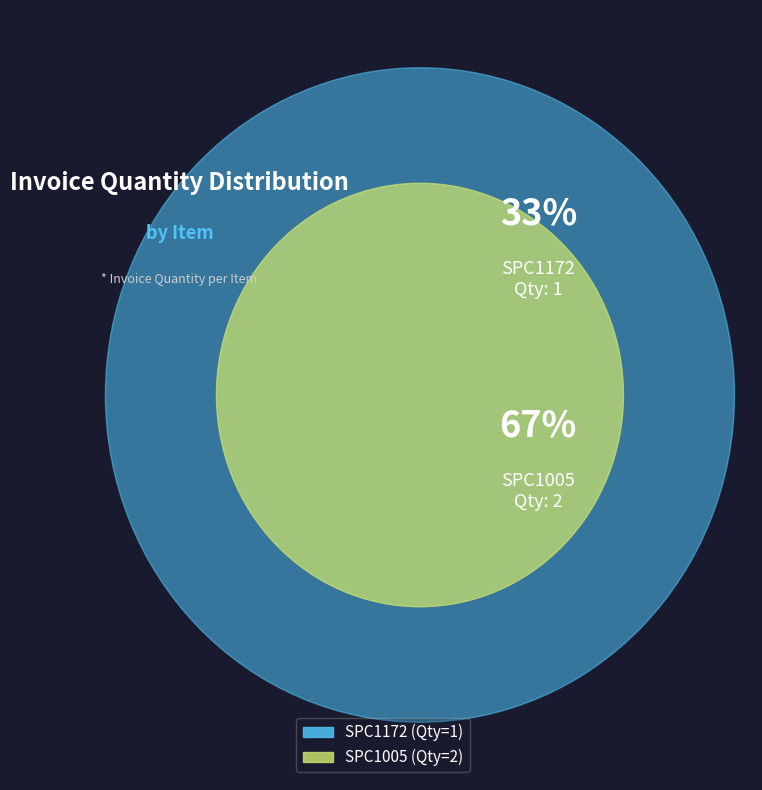

The SPC1005 slice represents 78% of the pie. True or false?

False